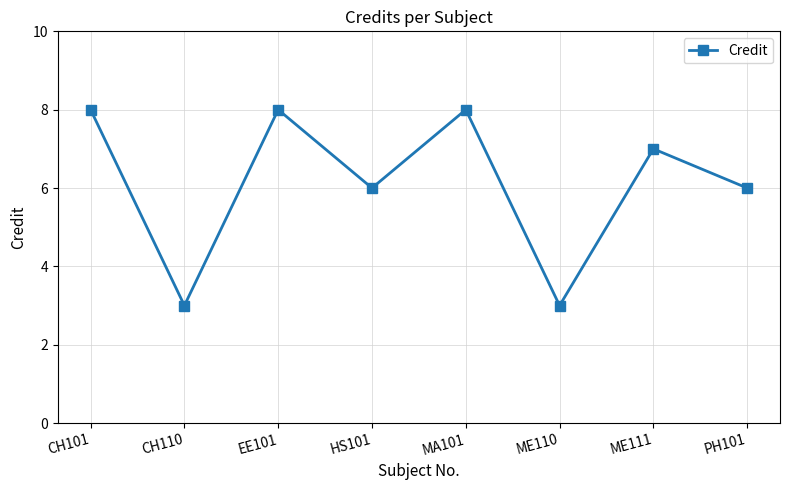

Where does the data first go above 7?

CH101